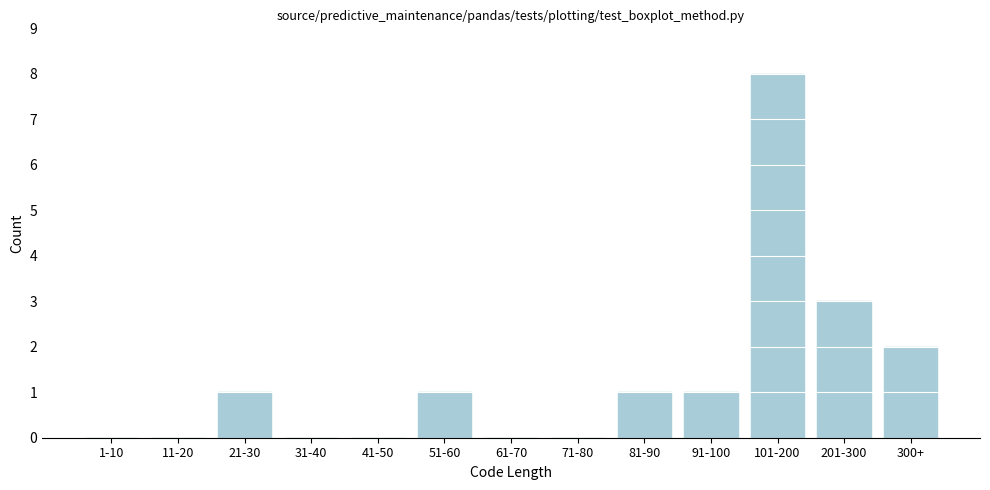

Reading right to left, what are all the values shown in this chart?

300+=2	201-300=3	101-200=8	91-100=1	81-90=1	71-80=0	61-70=0	51-60=1	41-50=0	31-40=0	21-30=1	11-20=0	1-10=0